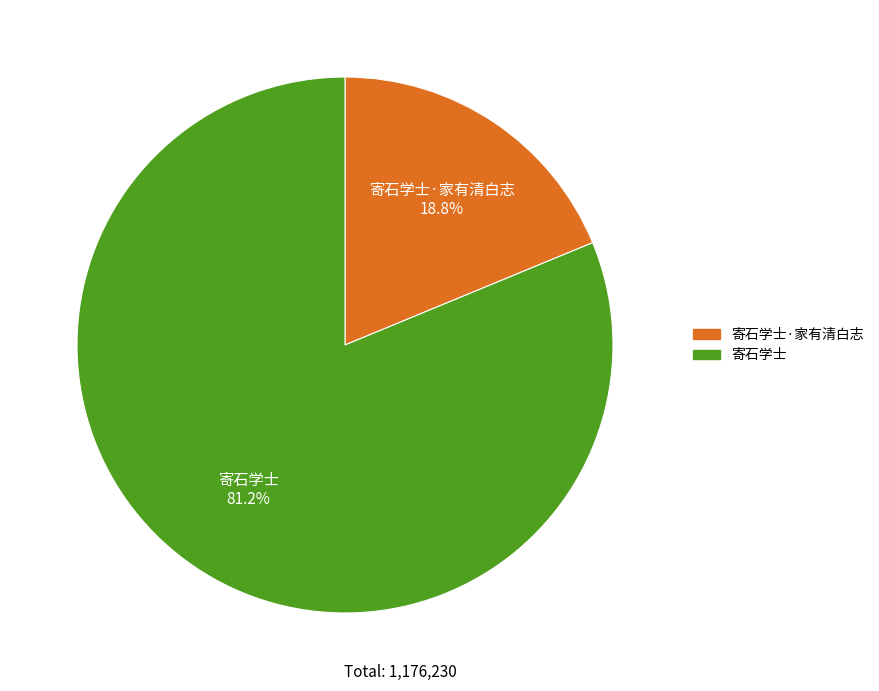

How many slices are in this pie chart?

2